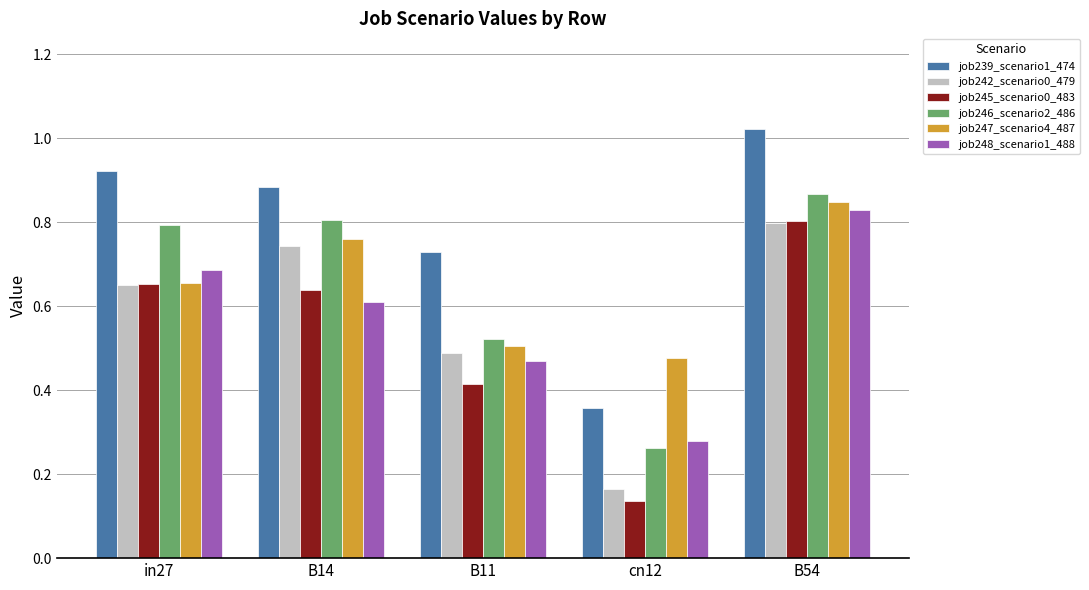

How many job245_scenario0_483 values are between 0 and 1?

5